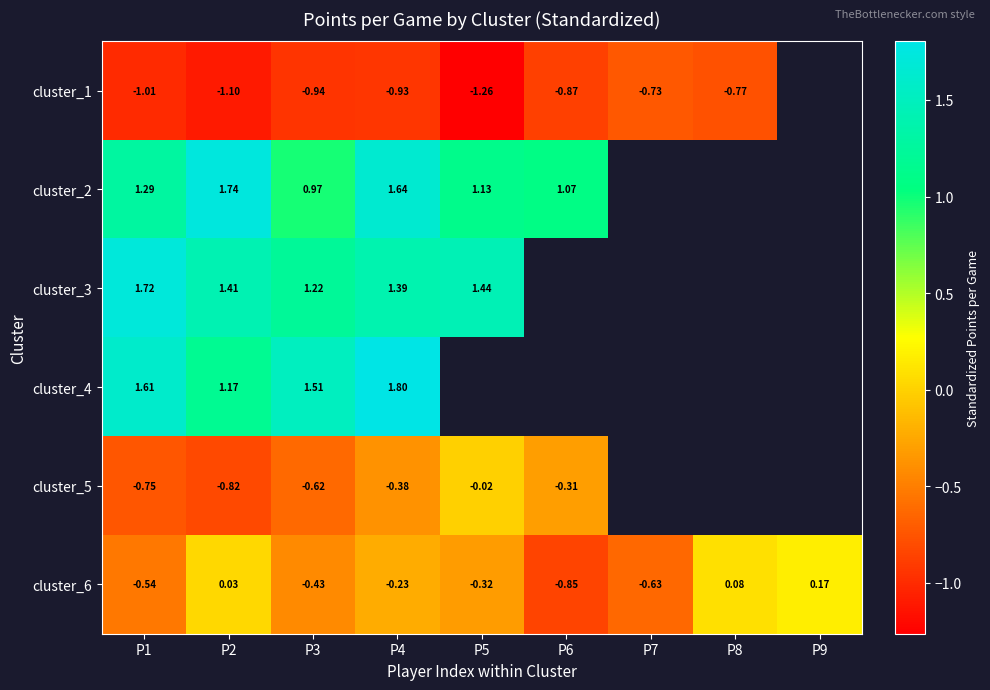

Which series has the widest spread of values?

cluster_6